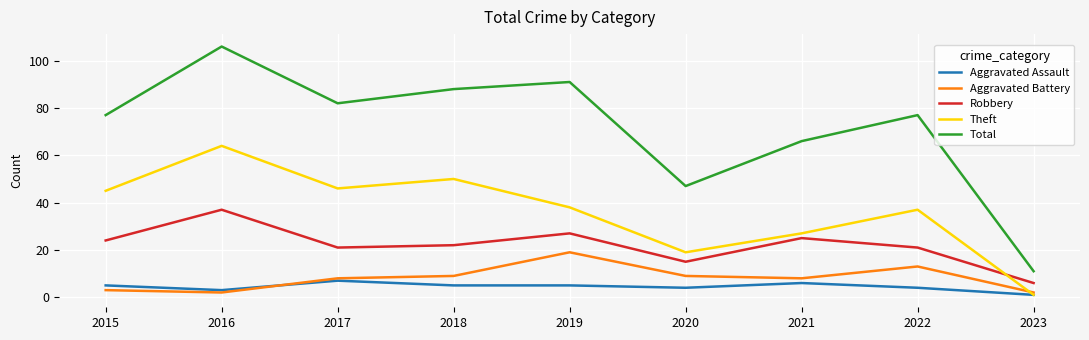

Reading left to right, what are all the values shown in this chart?

Aggravated Assault: 5	3	7	5	5	4	6	4	1
Aggravated Battery: 3	2	8	9	19	9	8	13	2
Robbery: 24	37	21	22	27	15	25	21	6
Theft: 45	64	46	50	38	19	27	37	1
Total: 77	106	82	88	91	47	66	77	11